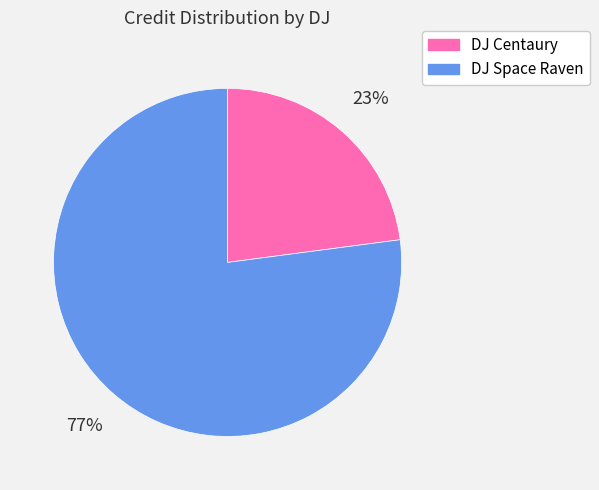

Is DJ Centaury the majority of the pie?

No